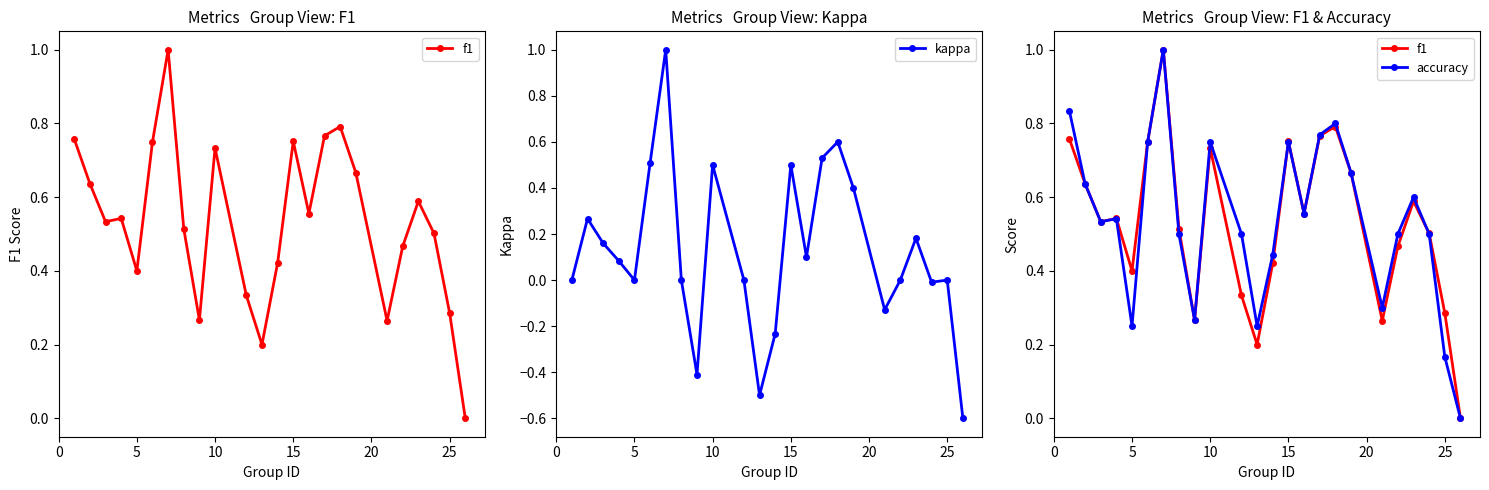

Reading left to right, transcribe all the data shown in this chart.

f1: 0.8	0.6	0.5	0.5	0.4	0.8	1.0	0.5	0.3	0.7	0.3	0.2	0.4	0.8	0.6	0.8	0.8	0.7	0.3	0.5	0.6	0.5	0.3	0.0
kappa: 0.0	0.3	0.2	0.1	0.0	0.5	1.0	0.0	-0.4	0.5	0.0	-0.5	-0.2	0.5	0.1	0.5	0.6	0.4	-0.1	0.0	0.2	-0.0	0.0	-0.6
accuracy: 0.8	0.6	0.5	0.5	0.2	0.8	1.0	0.5	0.3	0.8	0.5	0.2	0.4	0.8	0.6	0.8	0.8	0.7	0.3	0.5	0.6	0.5	0.2	0.0